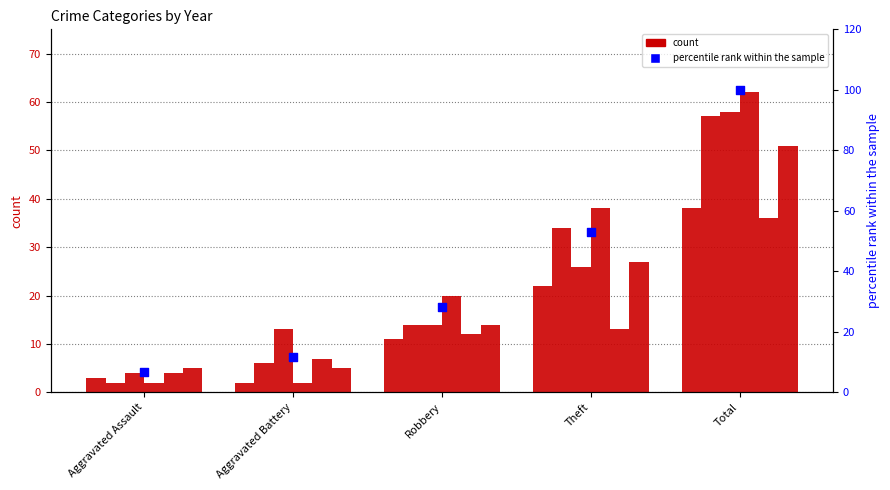

Which has a higher value, Theft or Aggravated Battery?

Theft